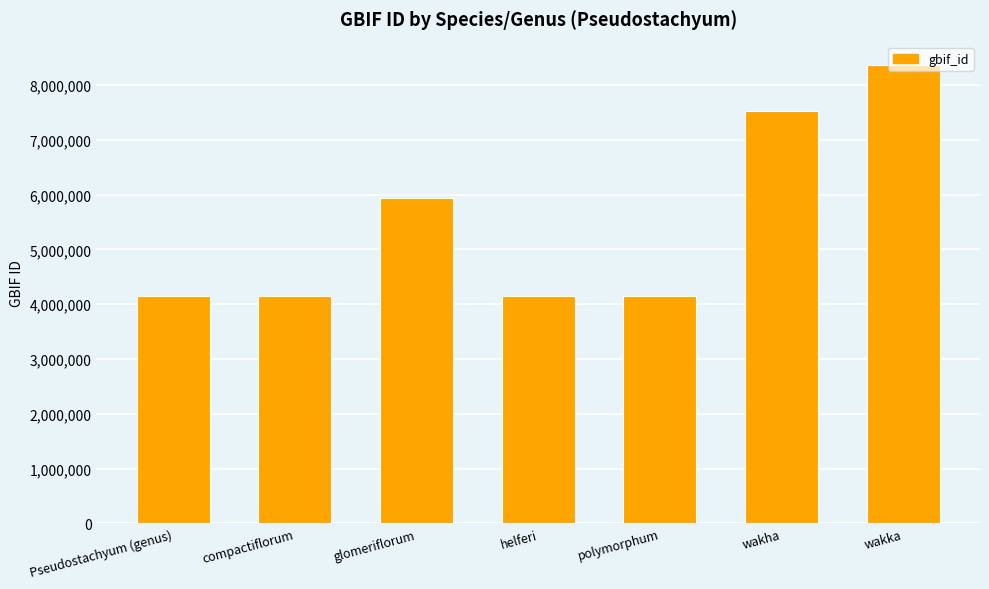

True or false: the data shows 4150536 at compactiflorum.

True